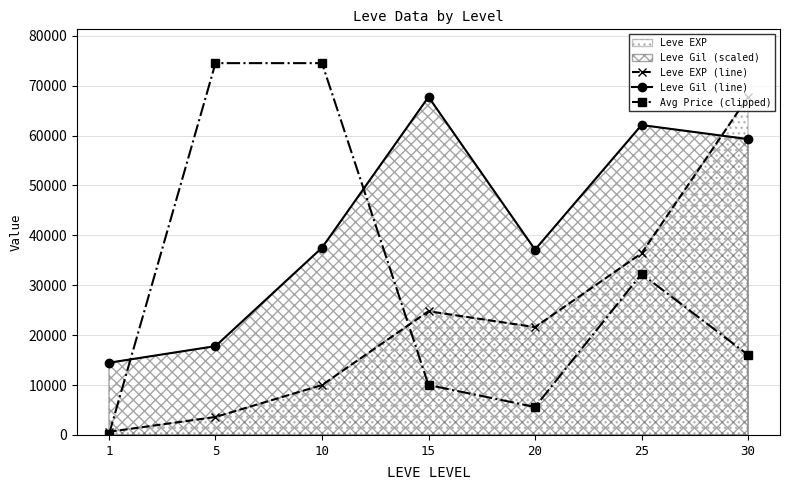

Which has a higher value, 20 or 15?

15